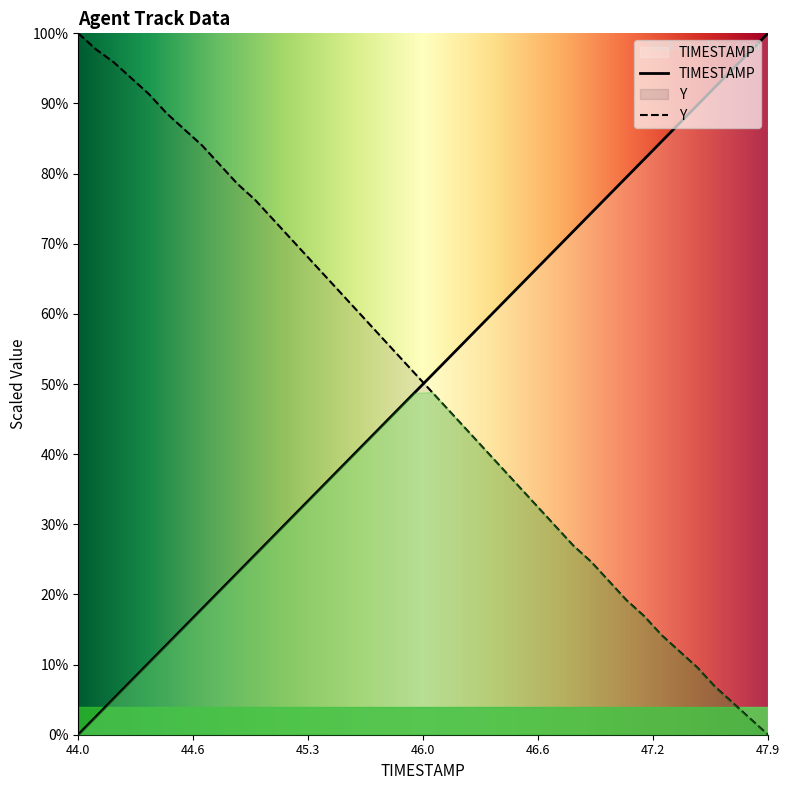

What is the label of the 29th point from the right?

45.1